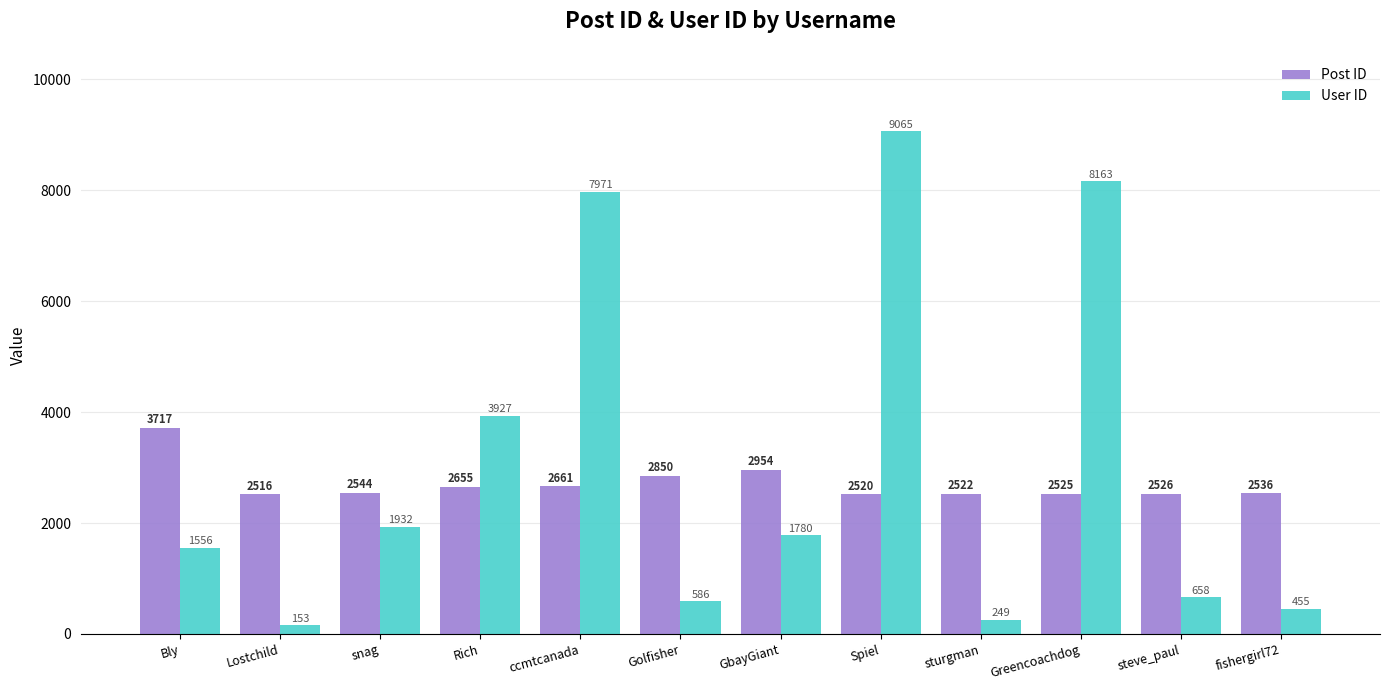

What is the sum of the User ID values at Greencoachdog and GbayGiant?

9943